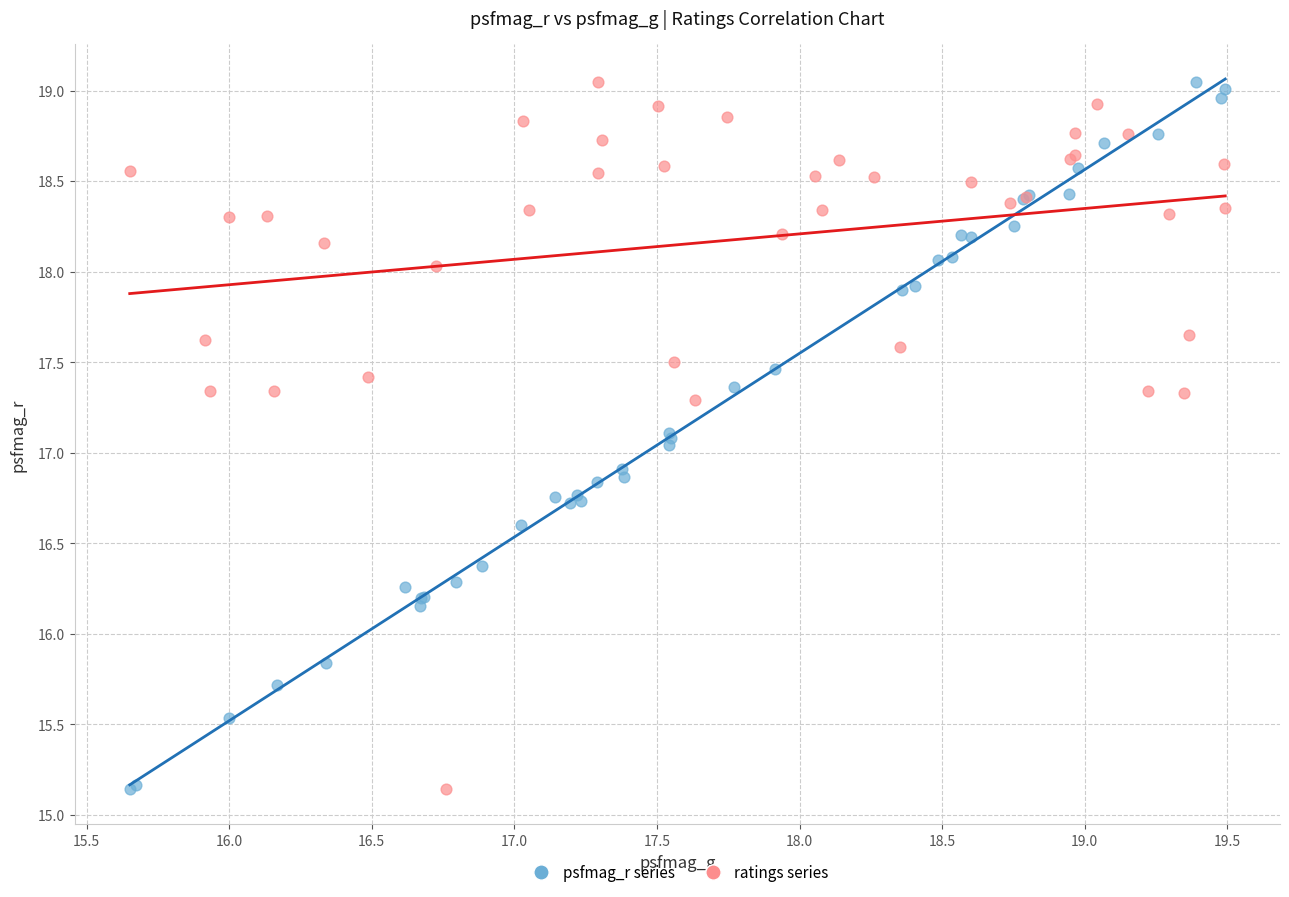

What are all the series names shown in the legend?

psfmag_r series, ratings series